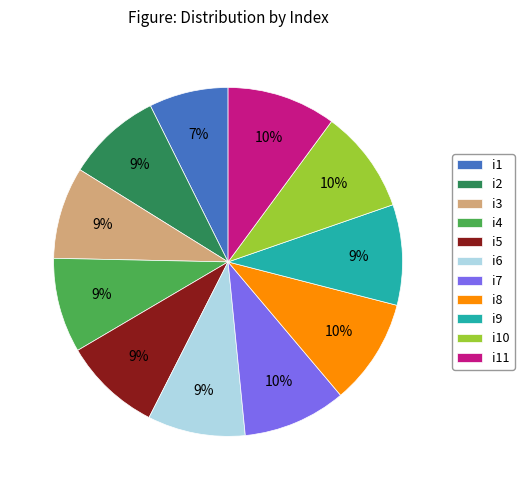

To the nearest percent, what is the difference between the i9 and i8 slice percentages?

1%